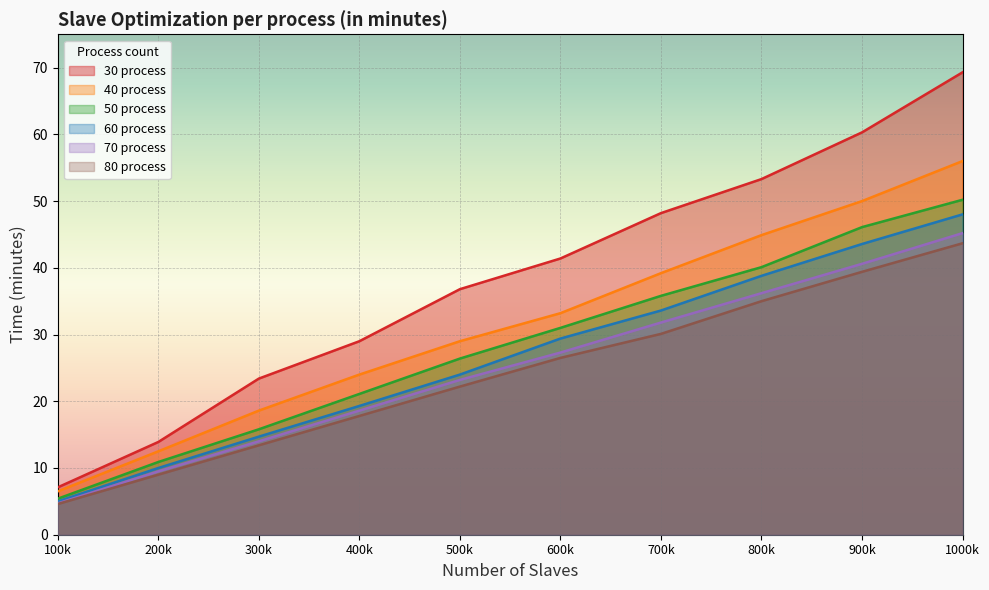

What is the spread (max minus min) of values at 200k?

4.9